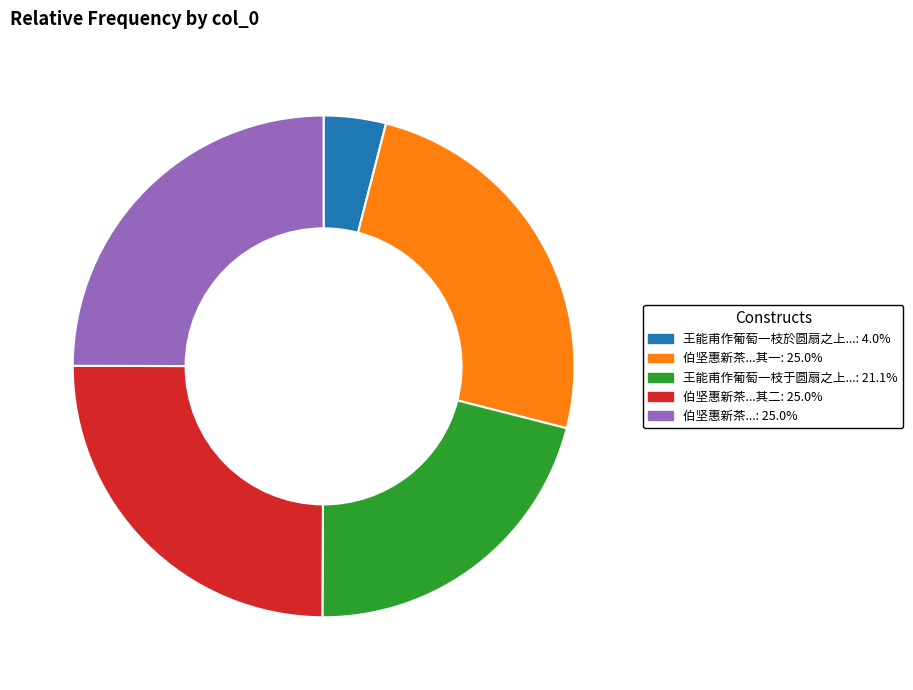

Is the sum of 王能甫作葡萄一枝于圆扇之上...: 21.1% and 王能甫作葡萄一枝於圆扇之上...: 4.0% greater than half?

No